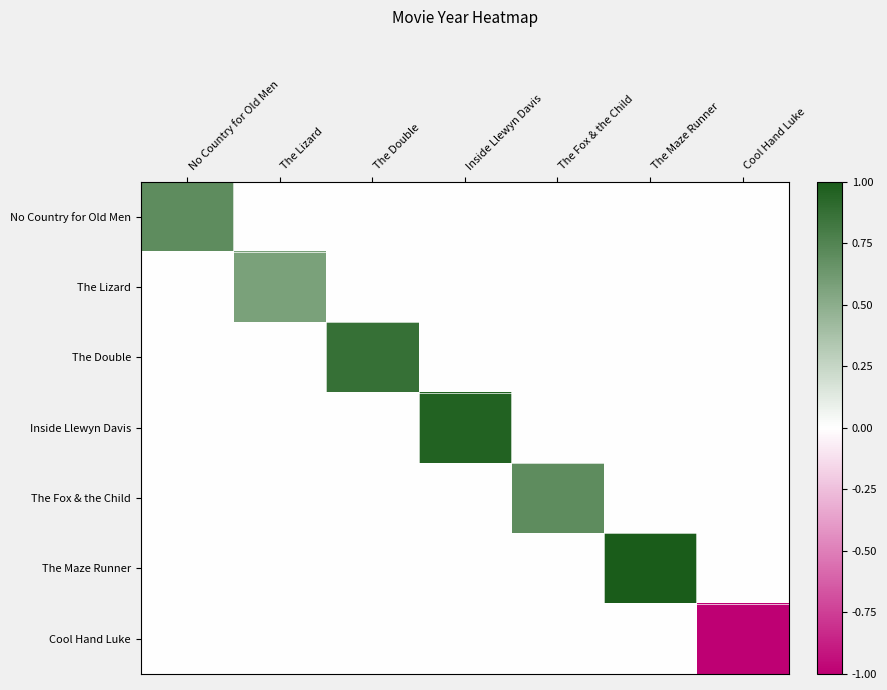

Reading left to right, extract all data points from this chart.

row_0: 0.7	0.0	0.0	0.0	0.0	0.0	0.0
row_1: 0.0	0.6	0.0	0.0	0.0	0.0	0.0
row_2: 0.0	0.0	0.9	0.0	0.0	0.0	0.0
row_3: 0.0	0.0	0.0	1.0	0.0	0.0	0.0
row_4: 0.0	0.0	0.0	0.0	0.7	0.0	0.0
row_5: 0.0	0.0	0.0	0.0	0.0	1.0	0.0
row_6: 0.0	0.0	0.0	0.0	0.0	0.0	-1.0